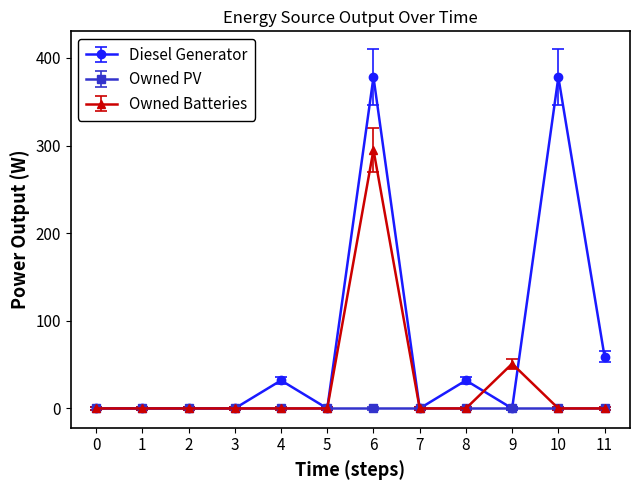

Is the value of Owned PV at 9 greater than the value of Diesel Generator at 4?

No